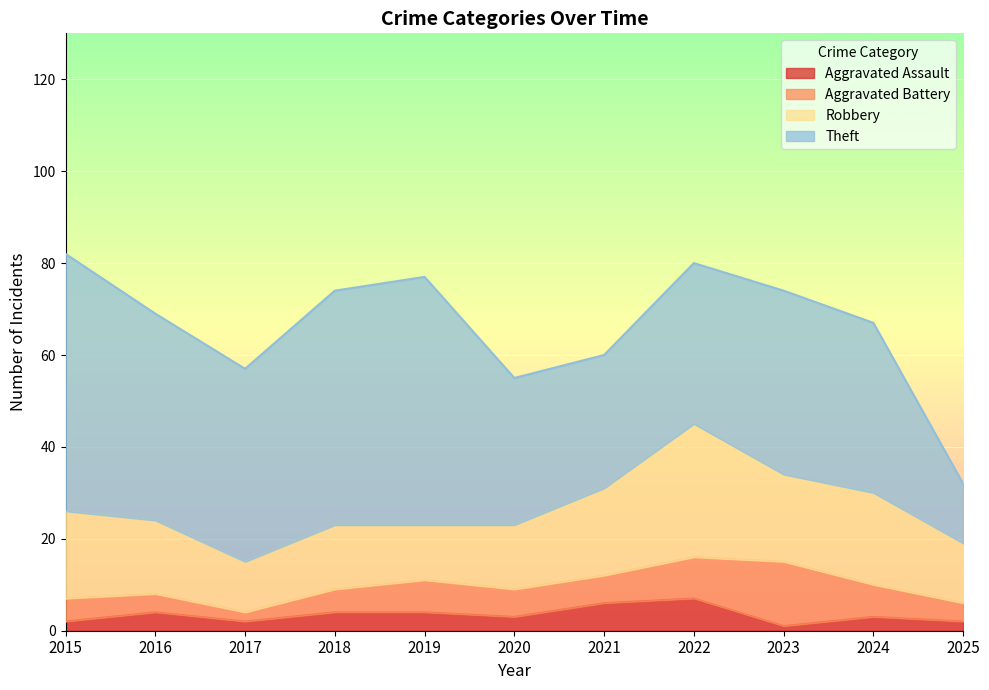

At which label is Robbery closest to 20?

2024